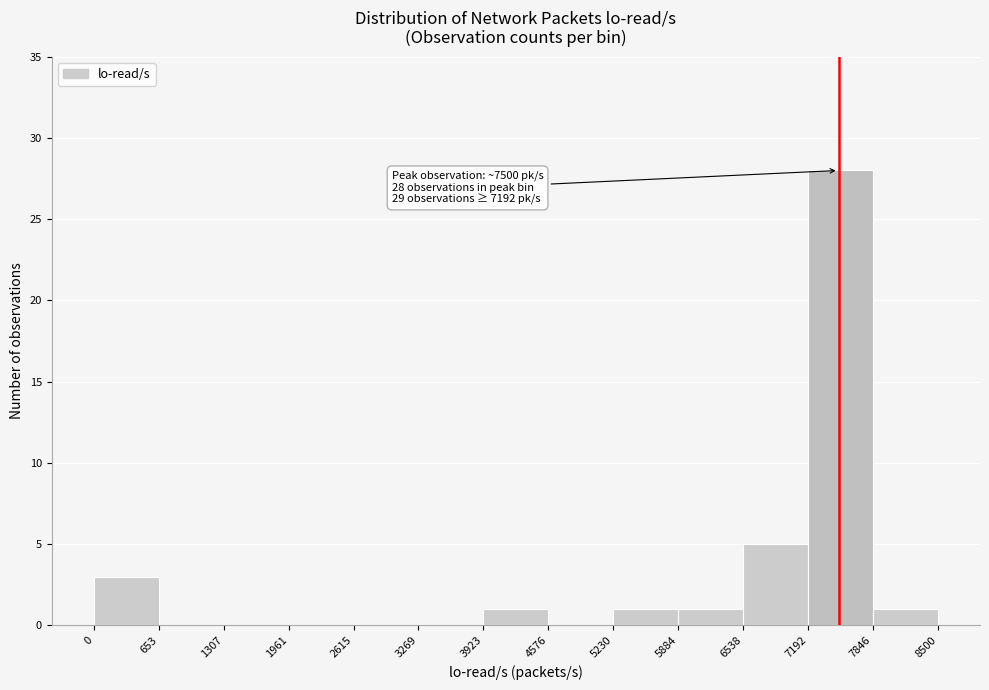

Over which range of the x-axis is the bar tallest?

7192 to 7846